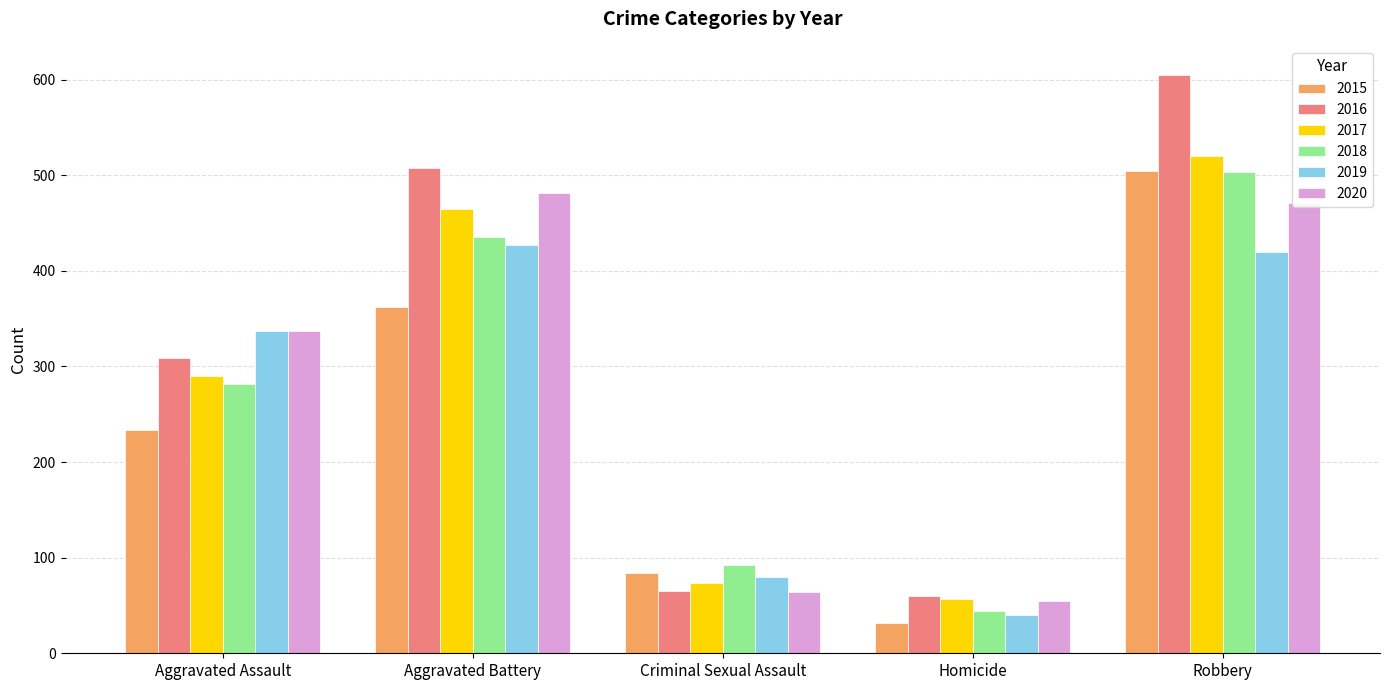

Reading left to right, what are all the values shown in this chart?

2015: Aggravated Assault=234	Aggravated Battery=362	Criminal Sexual Assault=84	Homicide=32	Robbery=504
2016: Aggravated Assault=309	Aggravated Battery=508	Criminal Sexual Assault=65	Homicide=60	Robbery=605
2017: Aggravated Assault=290	Aggravated Battery=465	Criminal Sexual Assault=74	Homicide=57	Robbery=520
2018: Aggravated Assault=282	Aggravated Battery=435	Criminal Sexual Assault=92	Homicide=44	Robbery=503
2019: Aggravated Assault=337	Aggravated Battery=427	Criminal Sexual Assault=80	Homicide=40	Robbery=420
2020: Aggravated Assault=337	Aggravated Battery=481	Criminal Sexual Assault=64	Homicide=55	Robbery=471